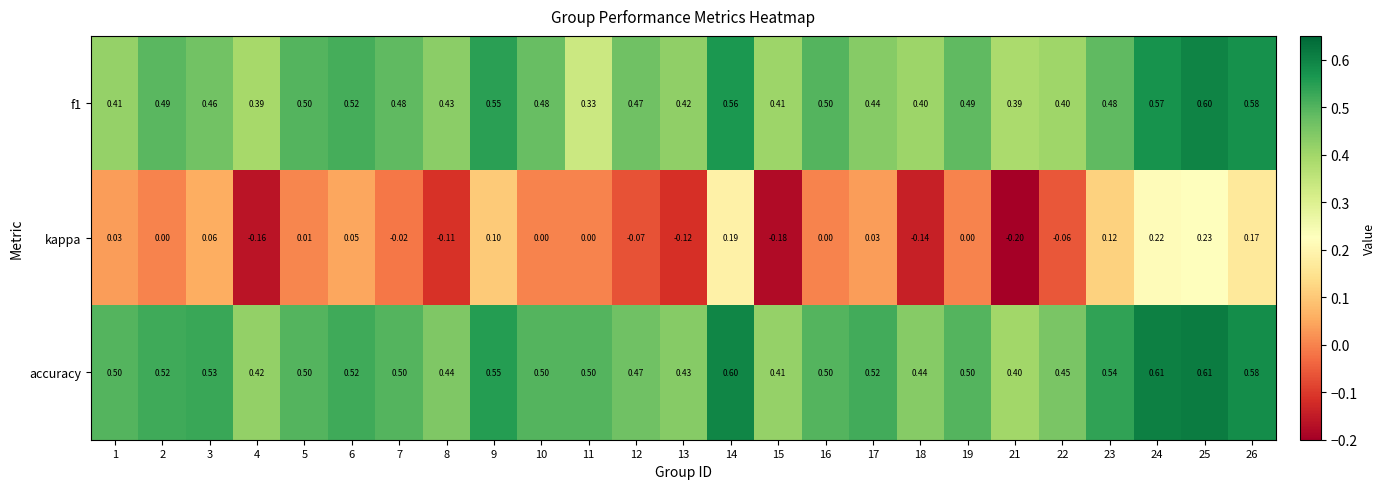

Which series has the largest total across all categories?

accuracy